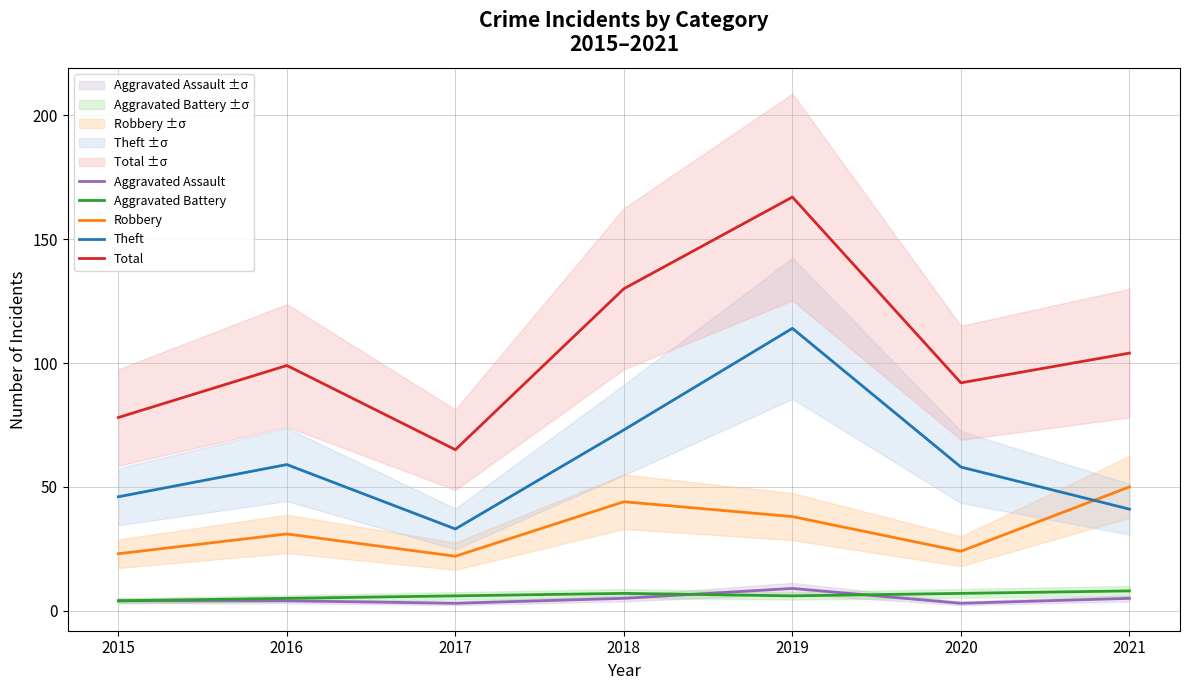

How many lines are shown in the chart?

5